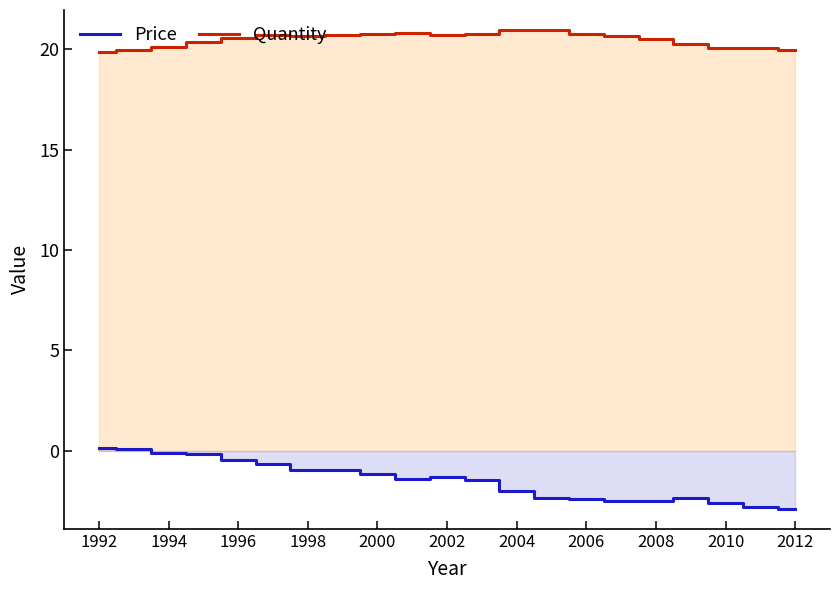

True or false: Quantity has more than 1 interior local peaks.

True